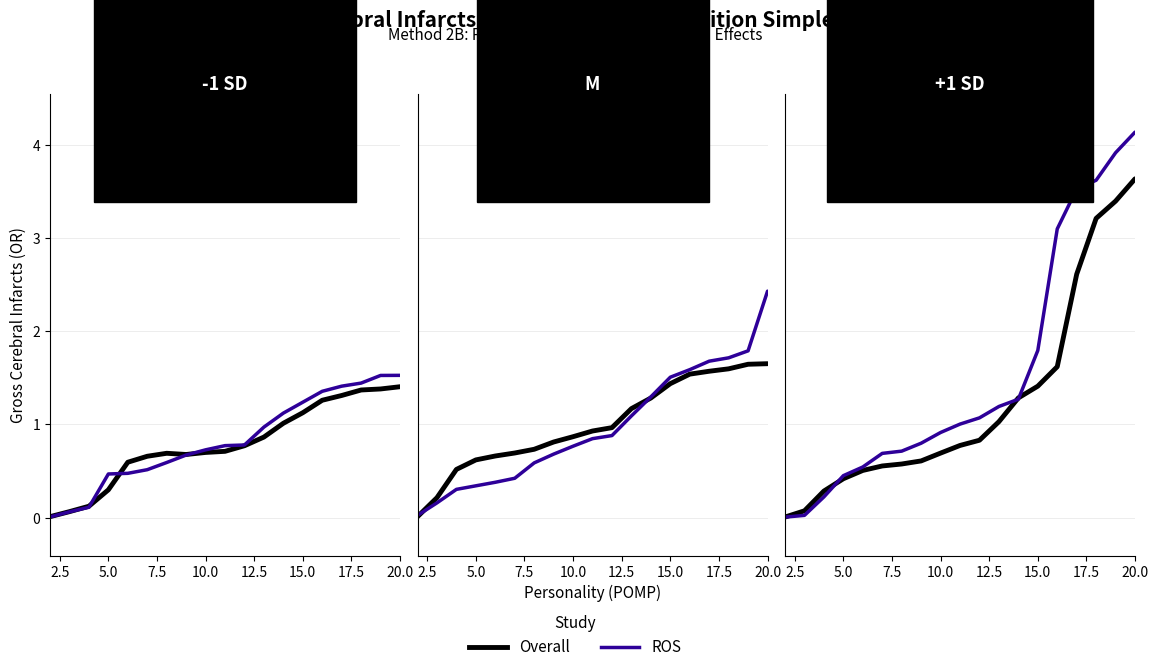

Which series has the widest spread of values?

ROS